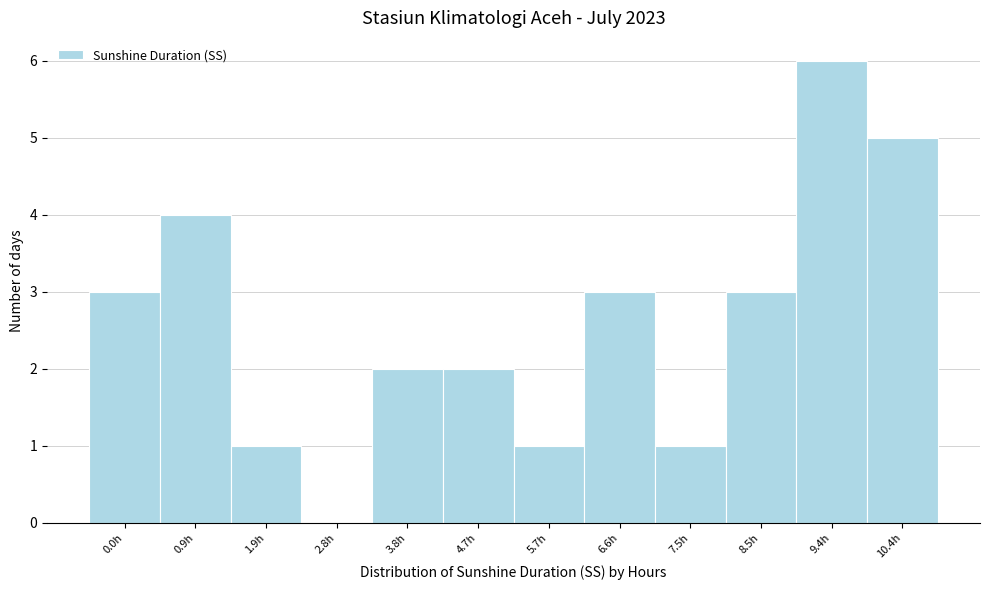

Reading right to left, transcribe all the data shown in this chart.

10.4h=5	9.4h=6	8.5h=3	7.5h=1	6.6h=3	5.7h=1	4.7h=2	3.8h=2	2.8h=0	1.9h=1	0.9h=4	0.0h=3